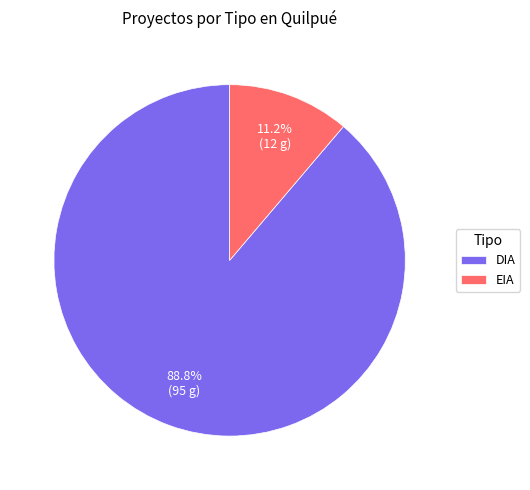

What percentage is the EIA slice, to the nearest percent?

11%